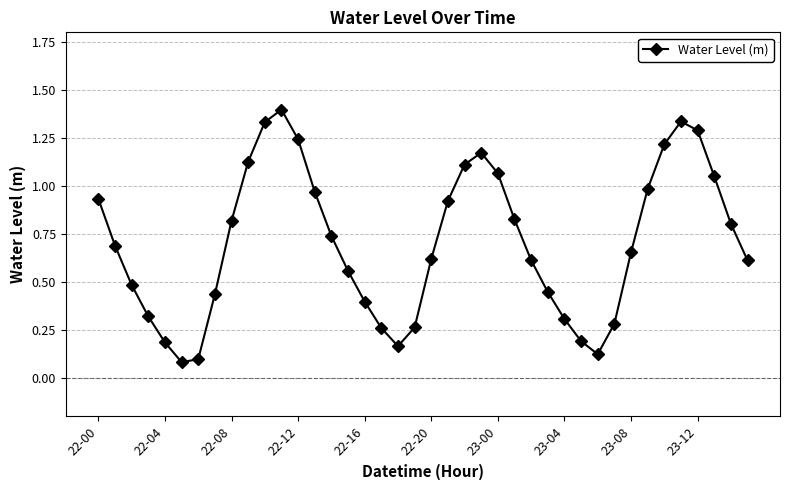

How many interior local valleys (lower than both neighbors) does the data have?

3